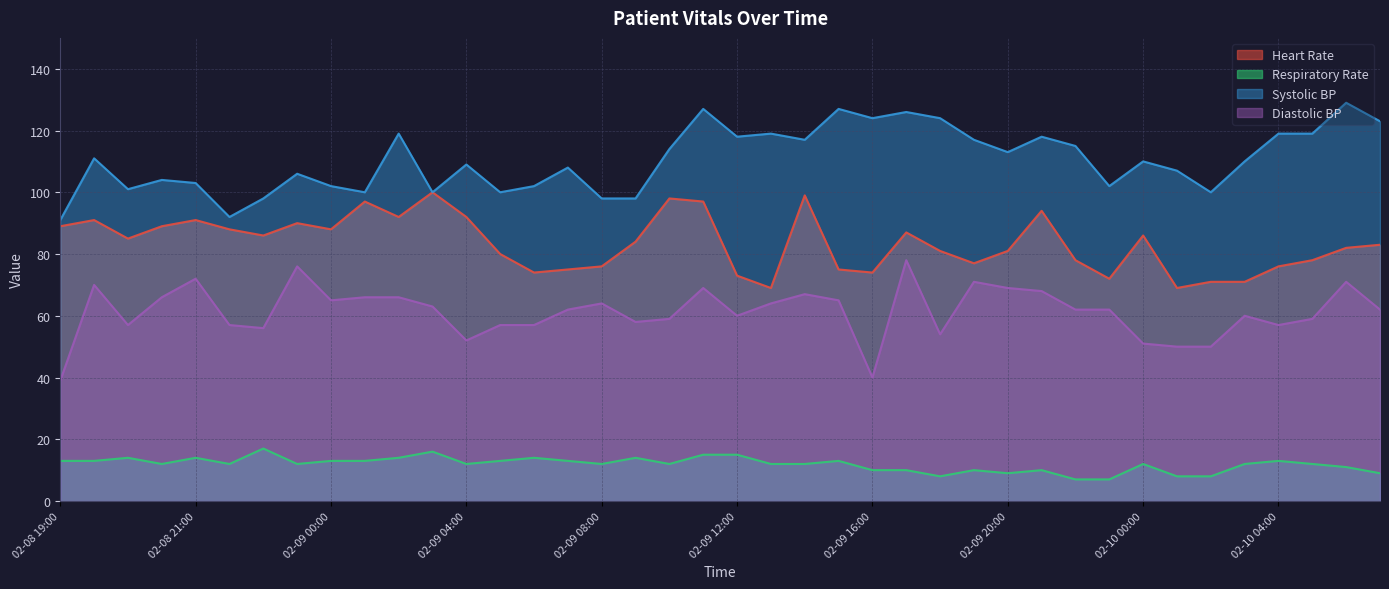

True or false: Diastolic BP and Heart Rate intersect in this chart.

False